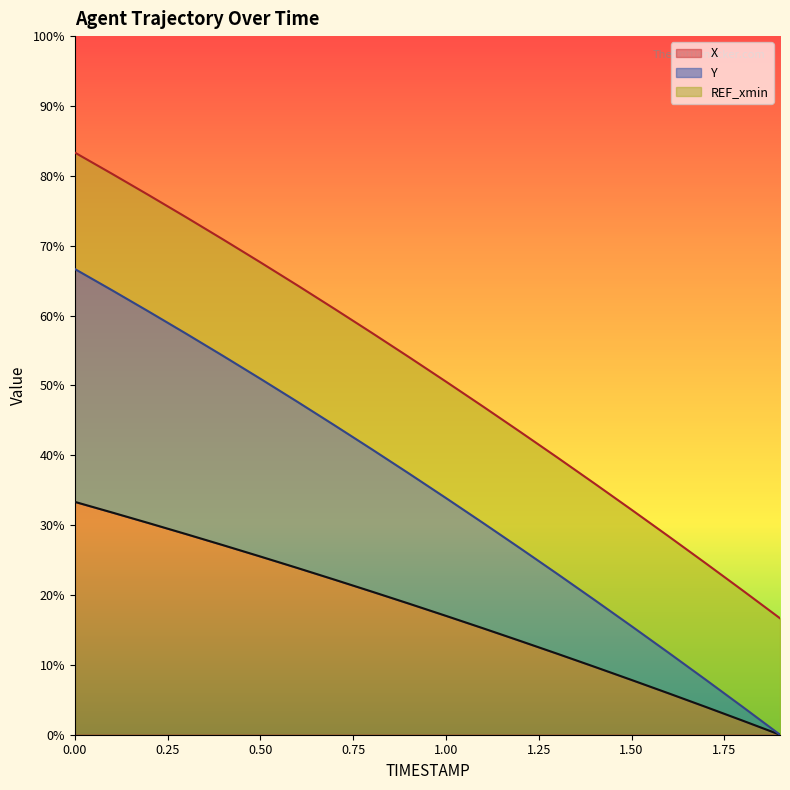

What is the approximate value of Y at 1.1?

30.3